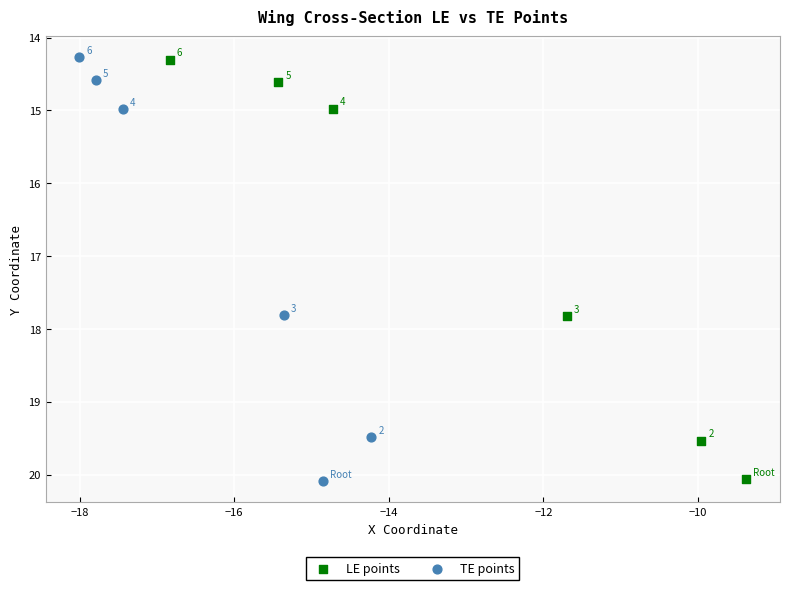

What are all the series names shown in the legend?

LE points, TE points